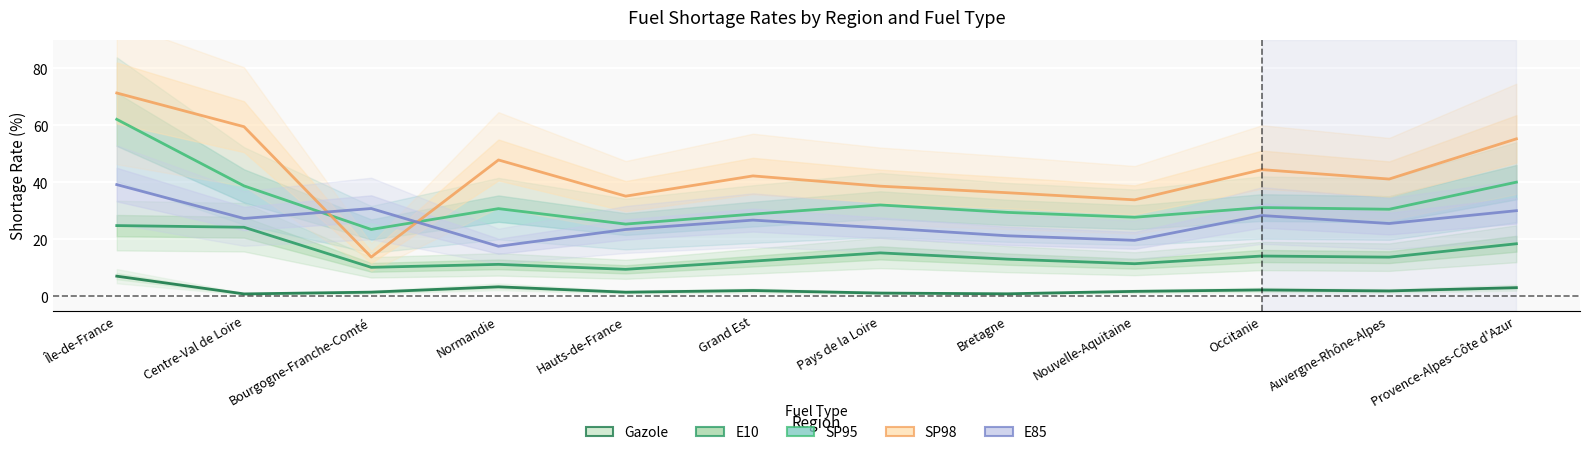

The value of SP95 at Pays de la Loire is 55.0. True or false?

False